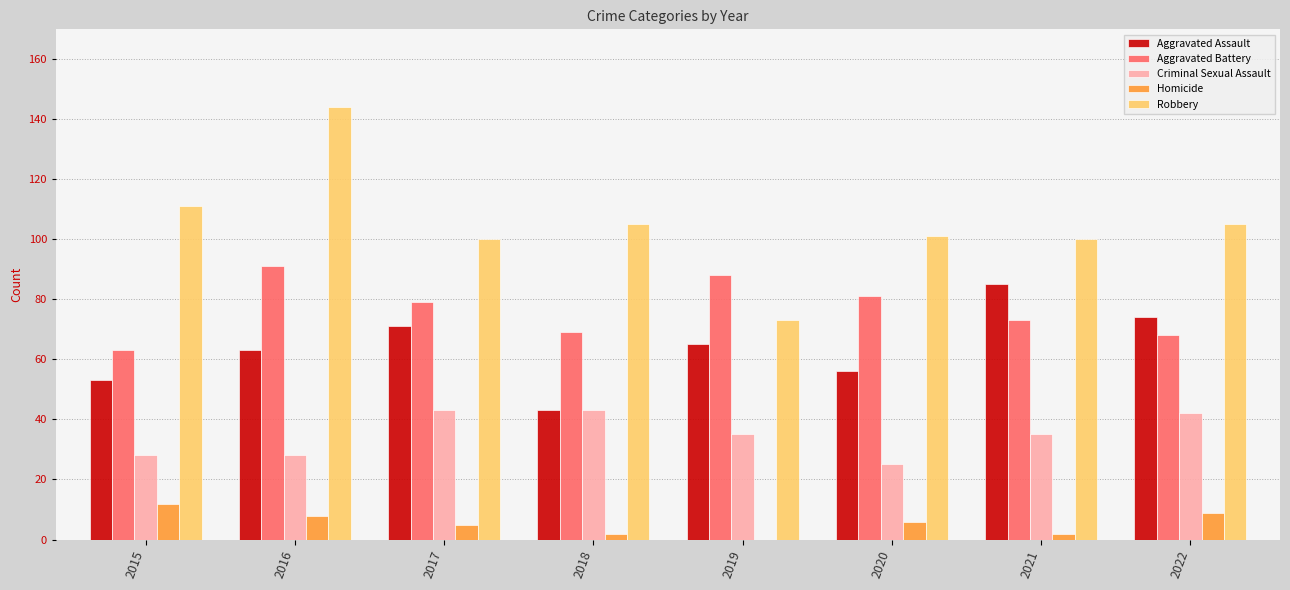

Is it true that Criminal Sexual Assault equals 44 at 2016?

False